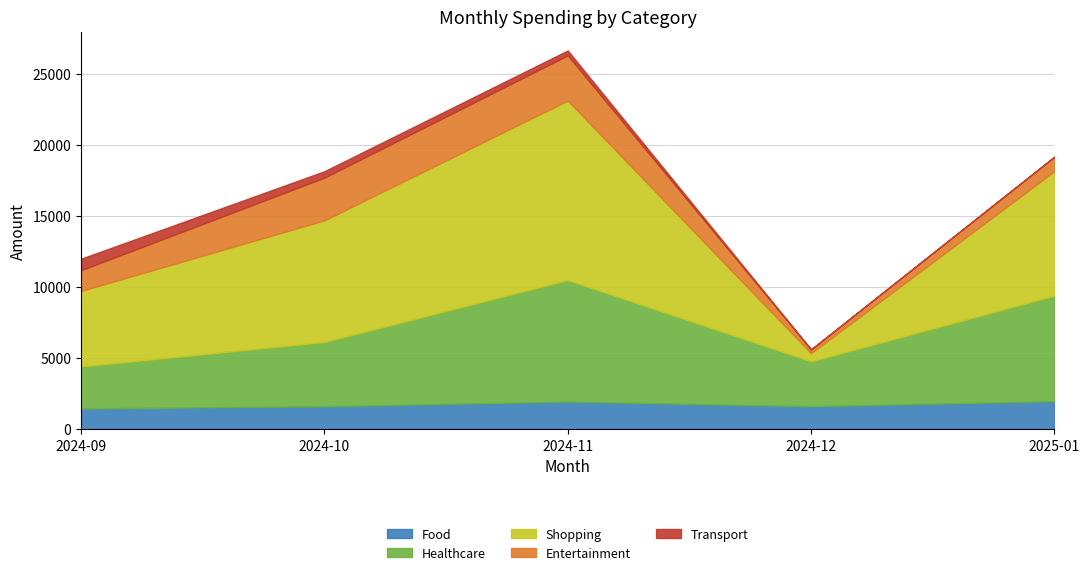

How many data points does each series have?

5